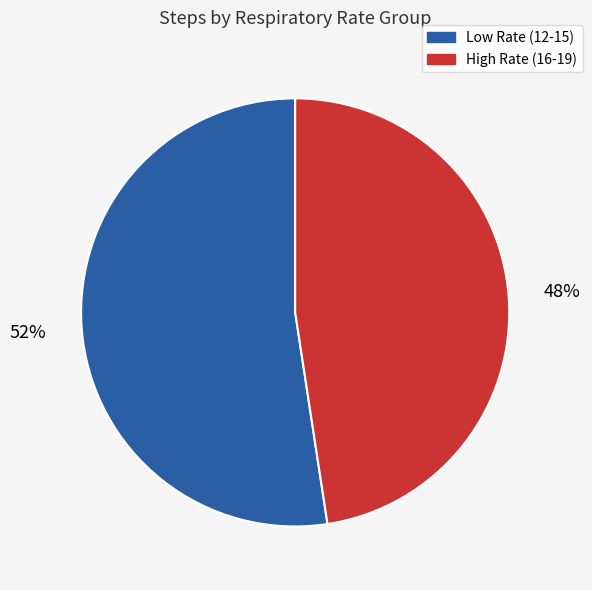

Is there any slice that represents more than half of the pie?

Yes